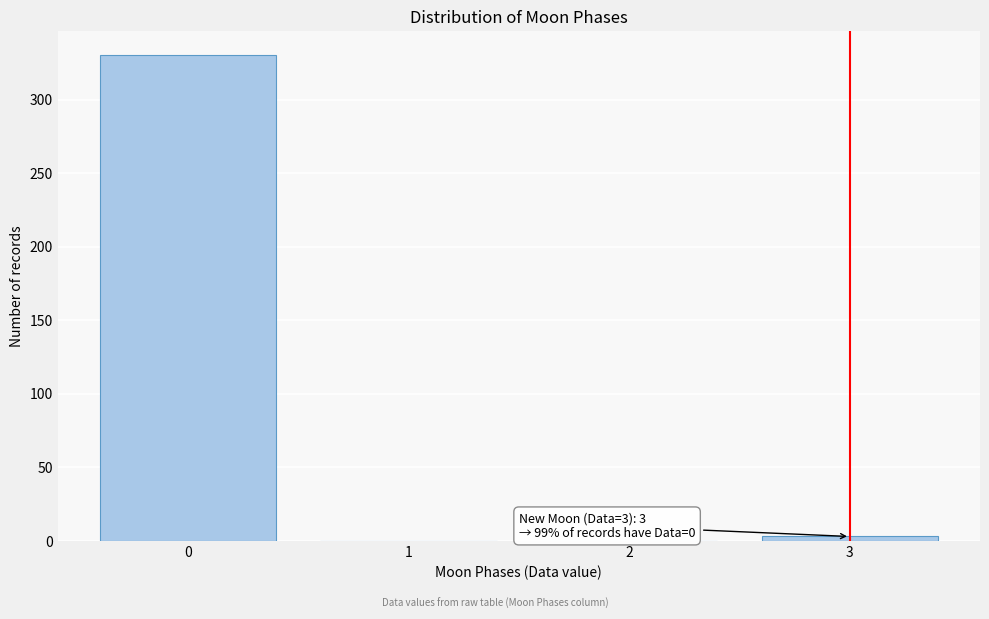

Over which range of the x-axis is the bar tallest?

-0.5 to 0.5